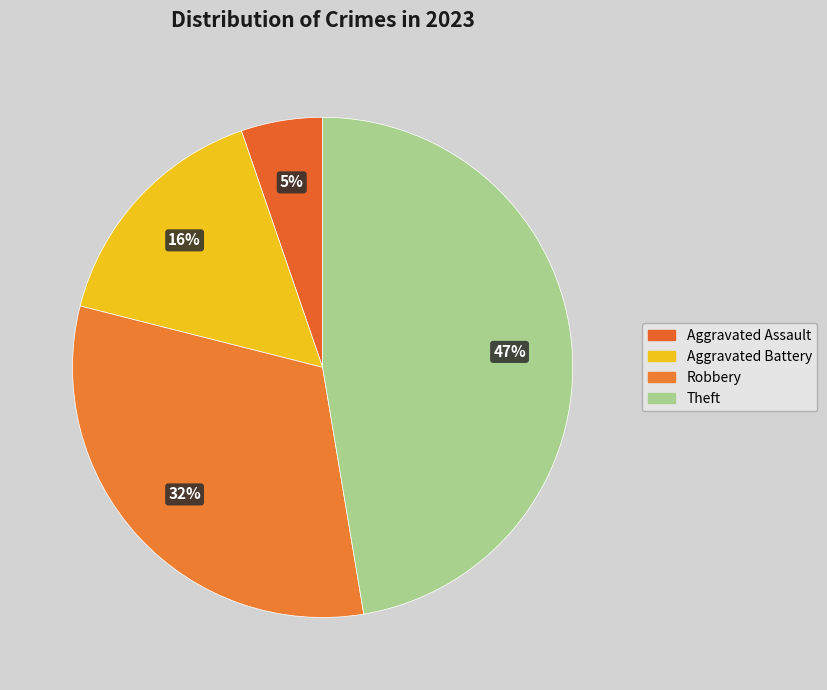

How many segments does this pie chart have?

4